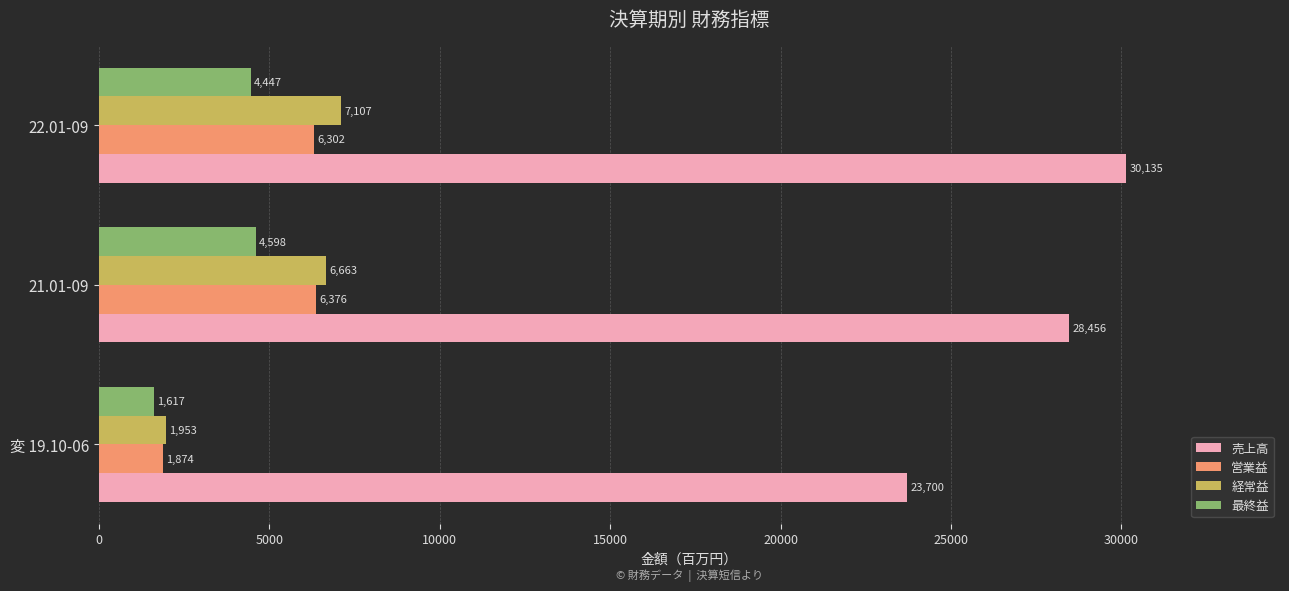

The value of 最終益 at 変 19.10-06 is 1617. True or false?

True